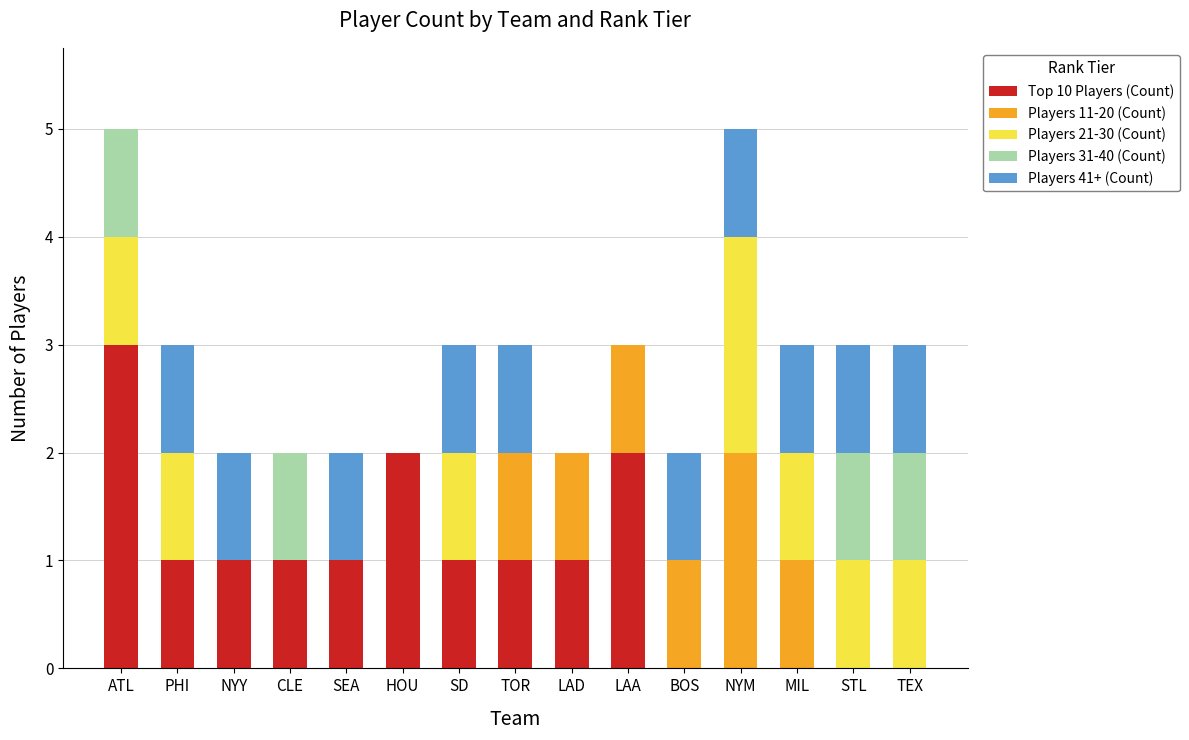

Are the bars horizontal?

No